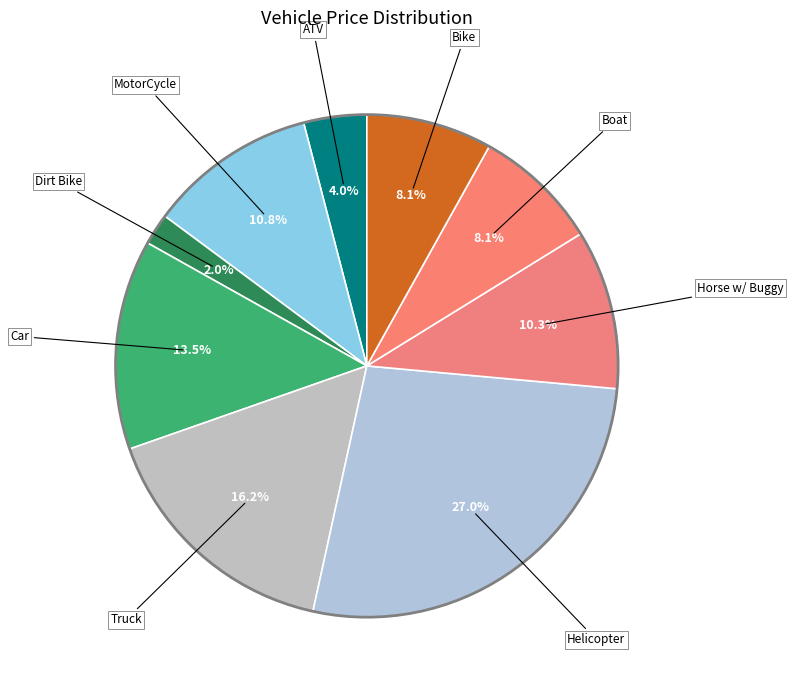

What percentage do Car and Helicopter together represent?

40.5%